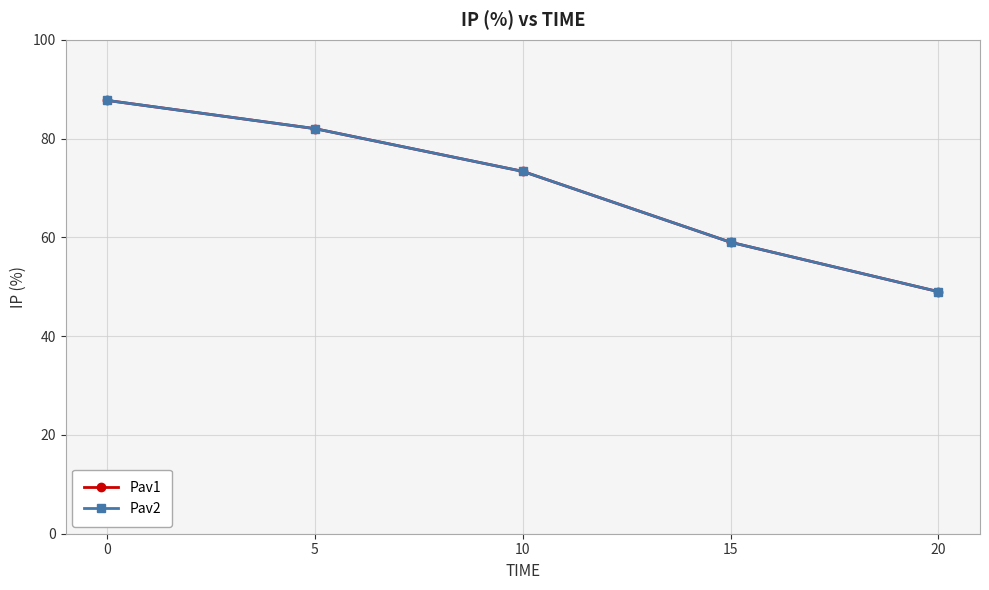

At which label is Pav1 closest to 68?

10